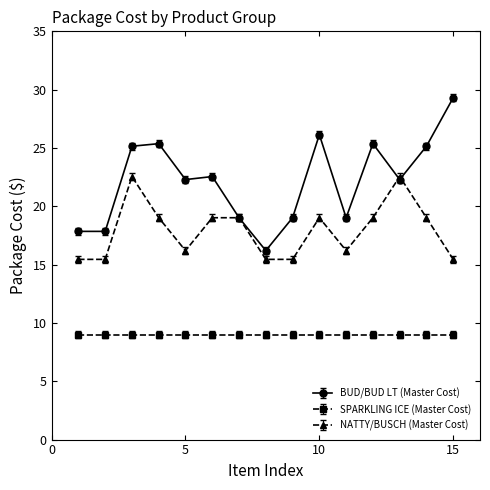

What are all the series names shown in the legend?

BUD/BUD LT (Master Cost), SPARKLING ICE (Master Cost), NATTY/BUSCH (Master Cost)